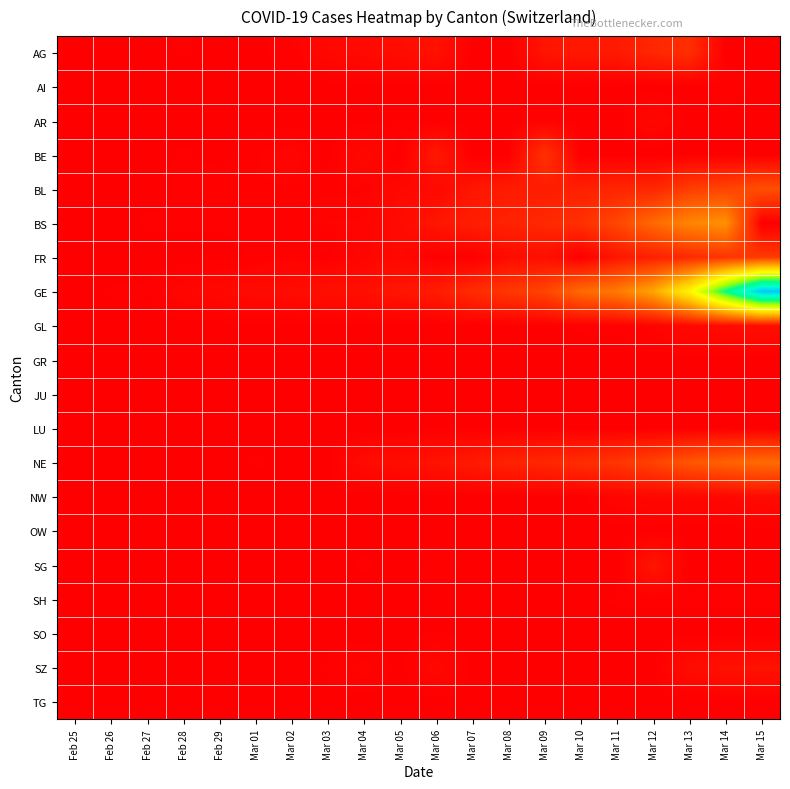

Which series has the largest range (max minus min)?

GE